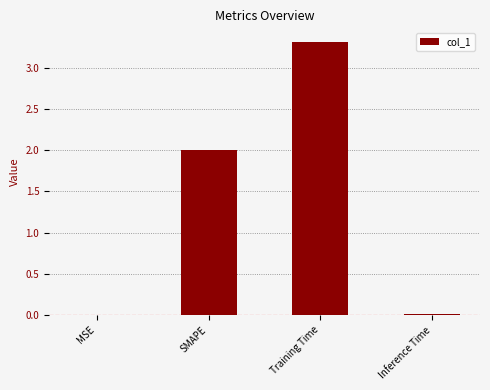

The chart shows a value of 0.4 at SMAPE. True or false?

False